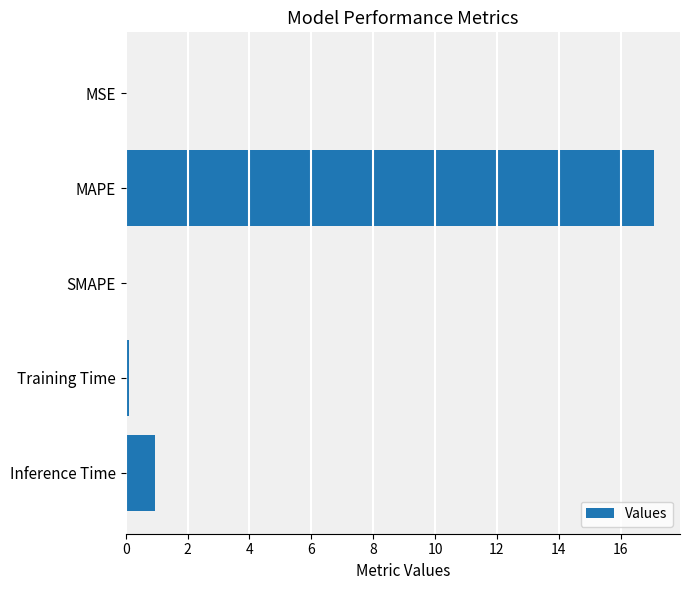

Does the chart contain stacked bars?

No